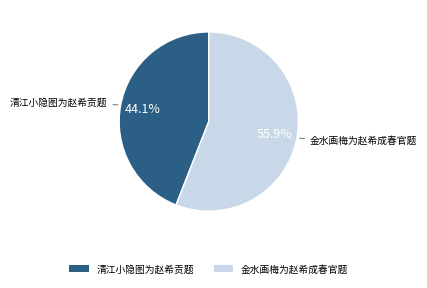

Which category has the smallest portion of the pie?

清江小隐图为赵希贡题